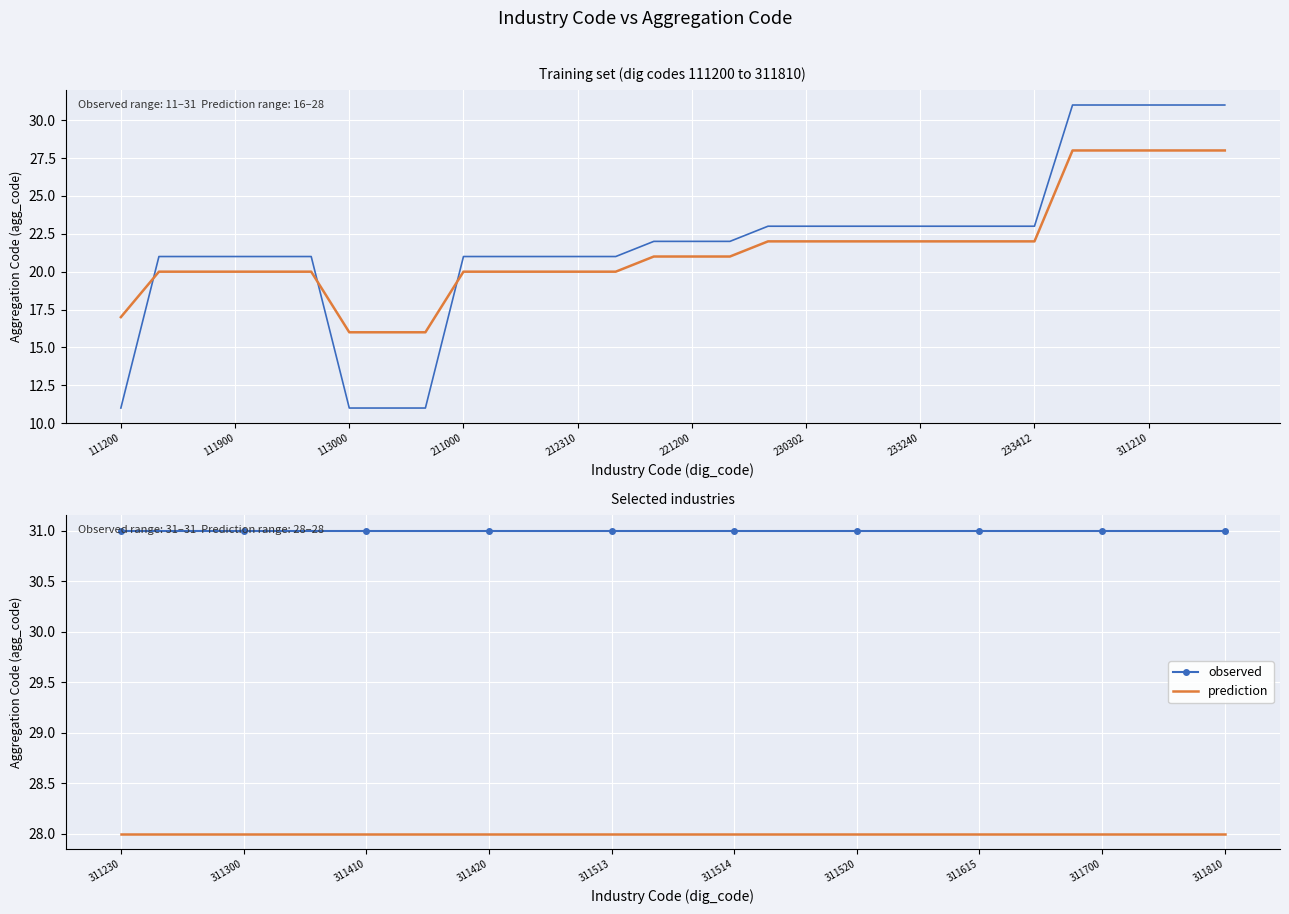

At 311520, list the series in order from largest to smallest.

observed, prediction